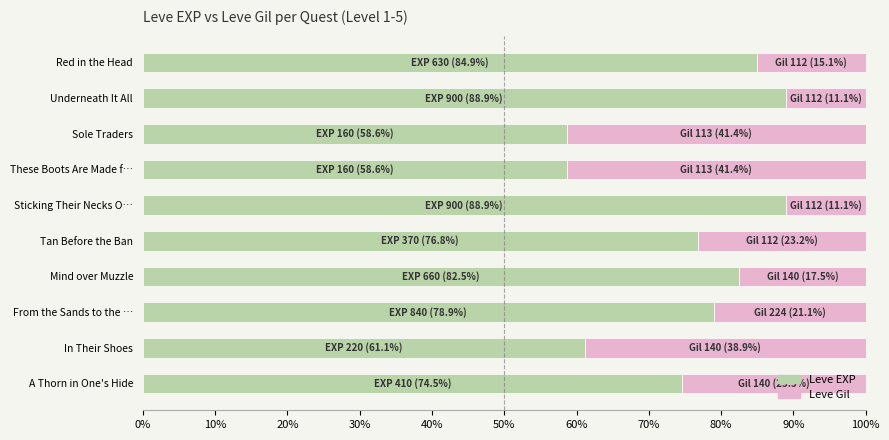

What is the highest value of the Leve EXP series?

88.9